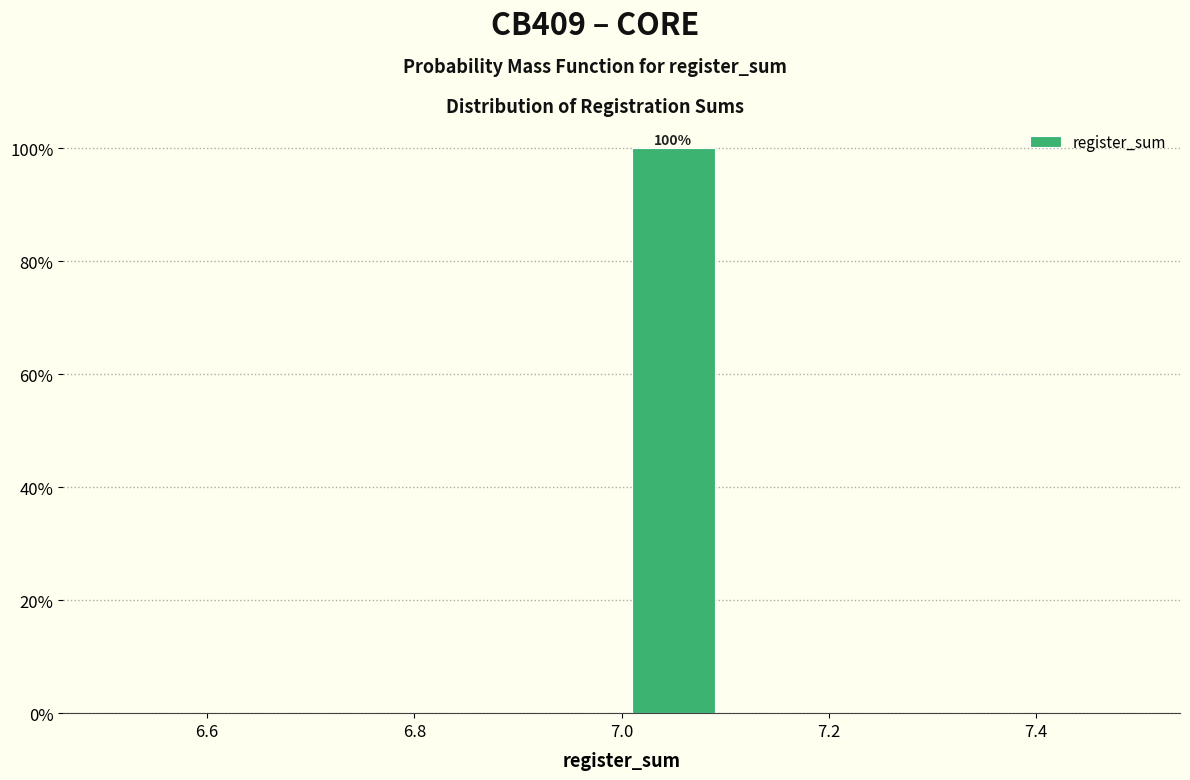

Over which range of the x-axis is the bar tallest?

7.0 to 7.1